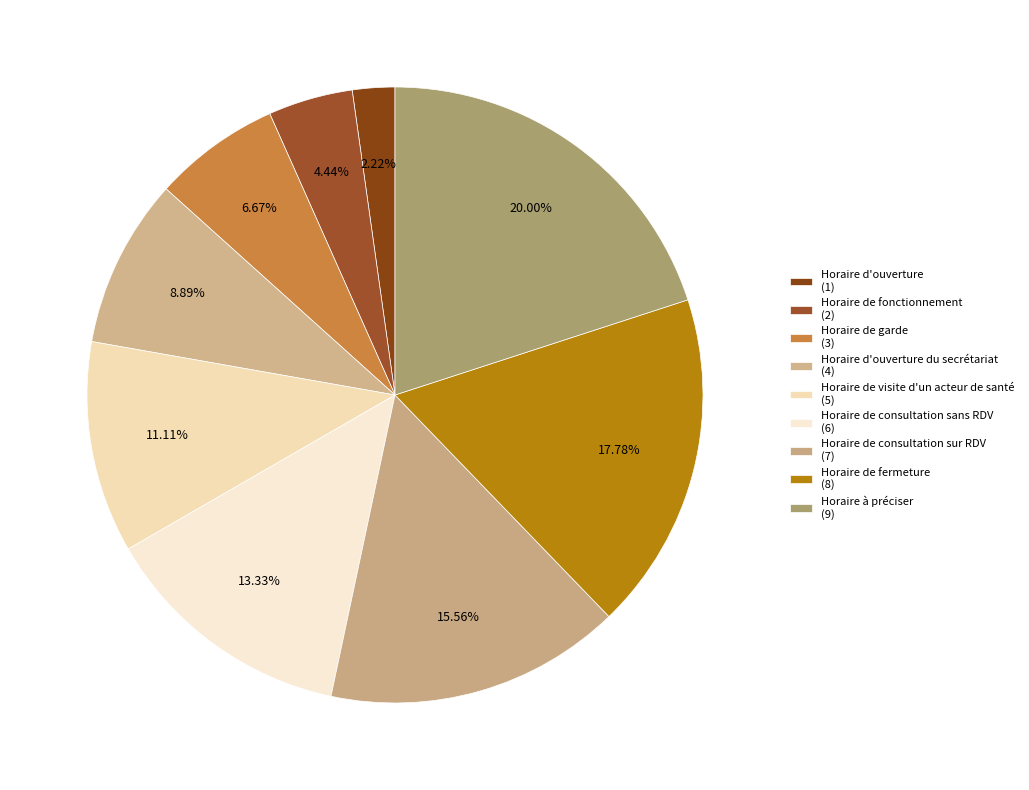

Which category has the biggest portion of the pie?

Horaire à préciser (9)